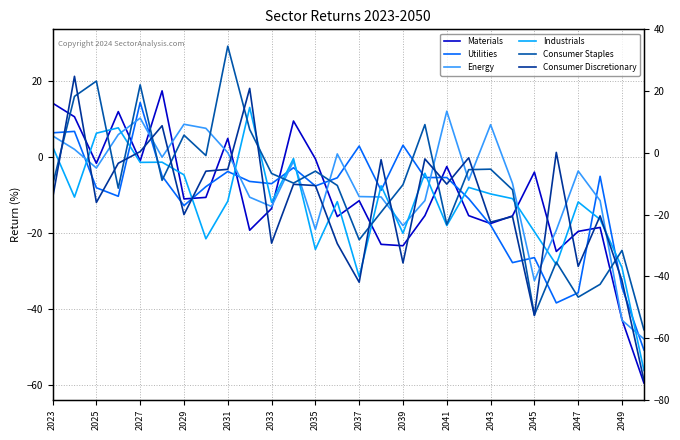

What is the difference between the maximum and second lowest values in the Utilities series?

52.8